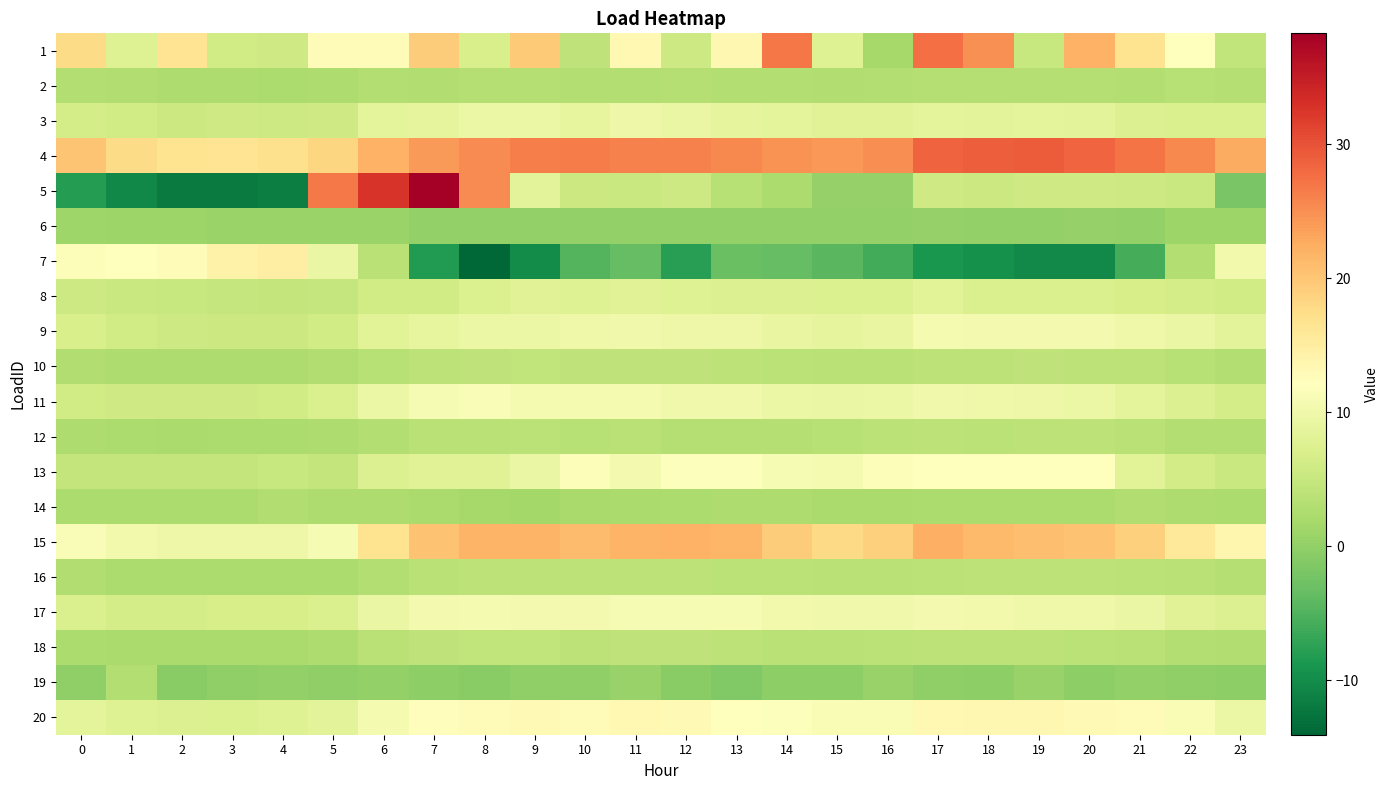

Count the number of data series in this chart.

20